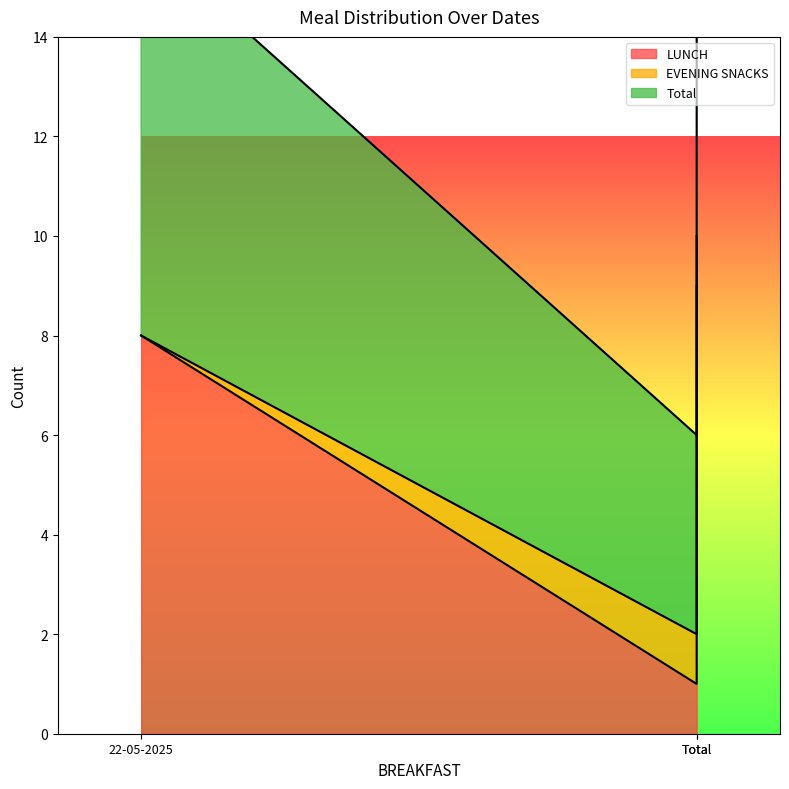

The EVENING SNACKS series shows 1 at 22-05-2025. True or false?

False